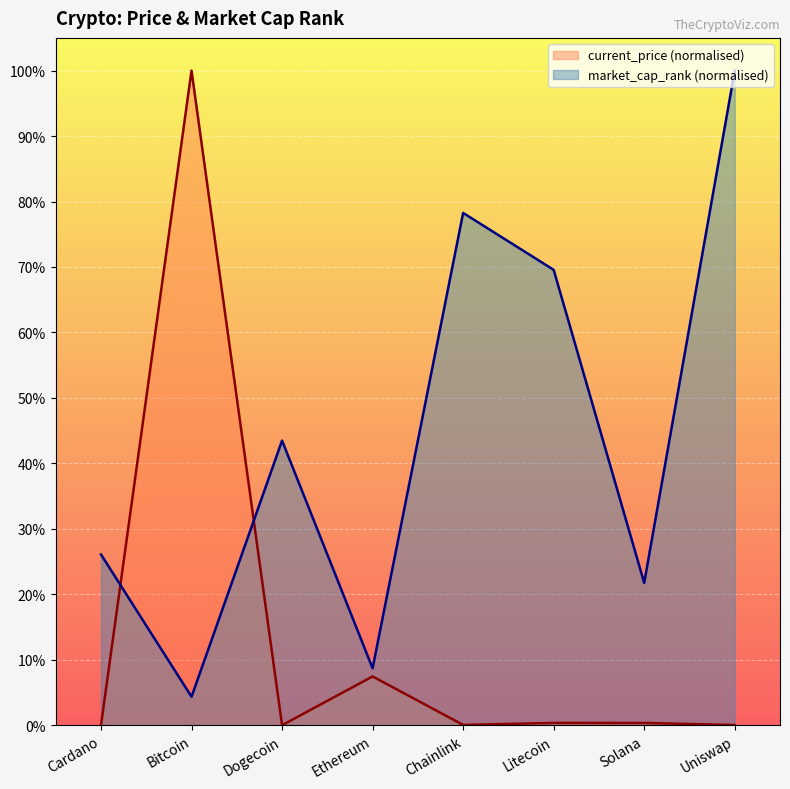

Which series ends up on top after the final intersection of current_price (normalised) and market_cap_rank (normalised)?

market_cap_rank (normalised)